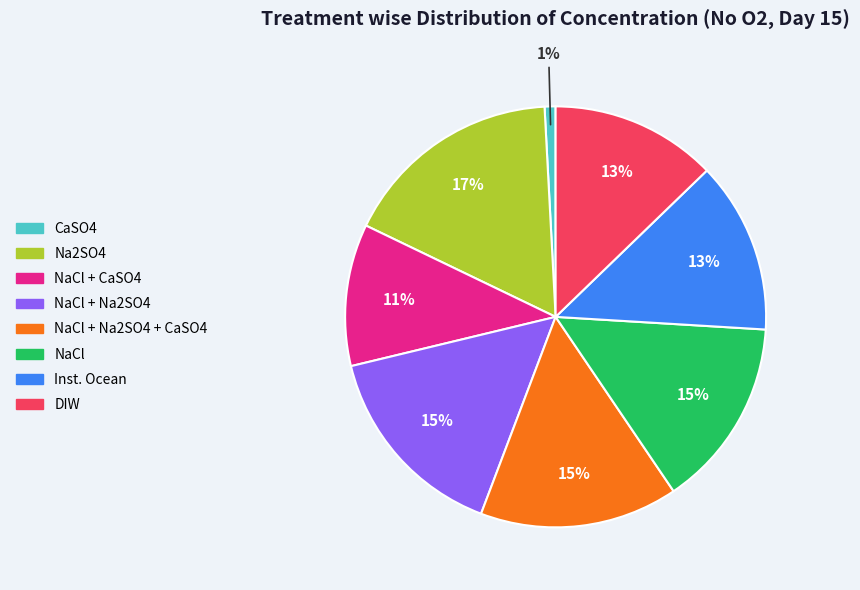

How many slices are in this pie chart?

8